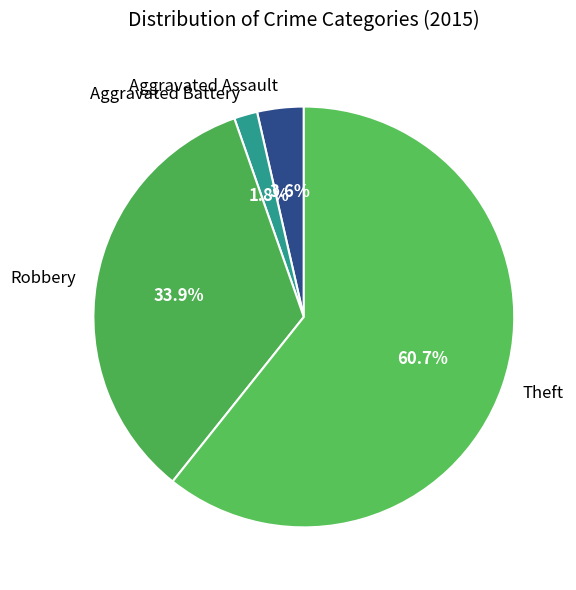

Does any single category account for the majority?

Yes